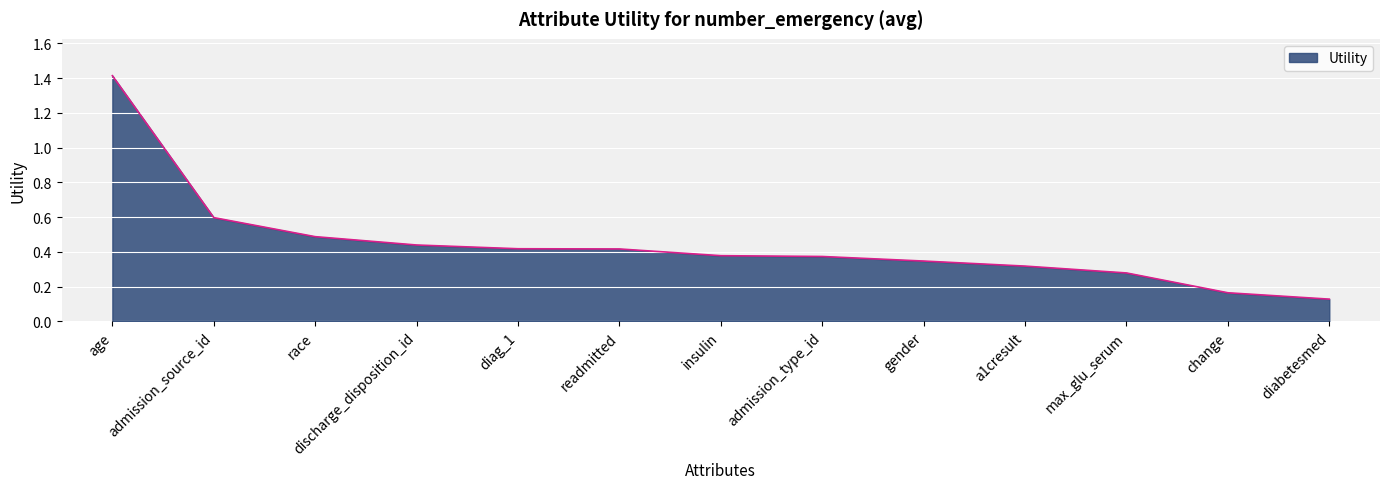

True or false: the data shows 0.6 at admission_type_id.

False